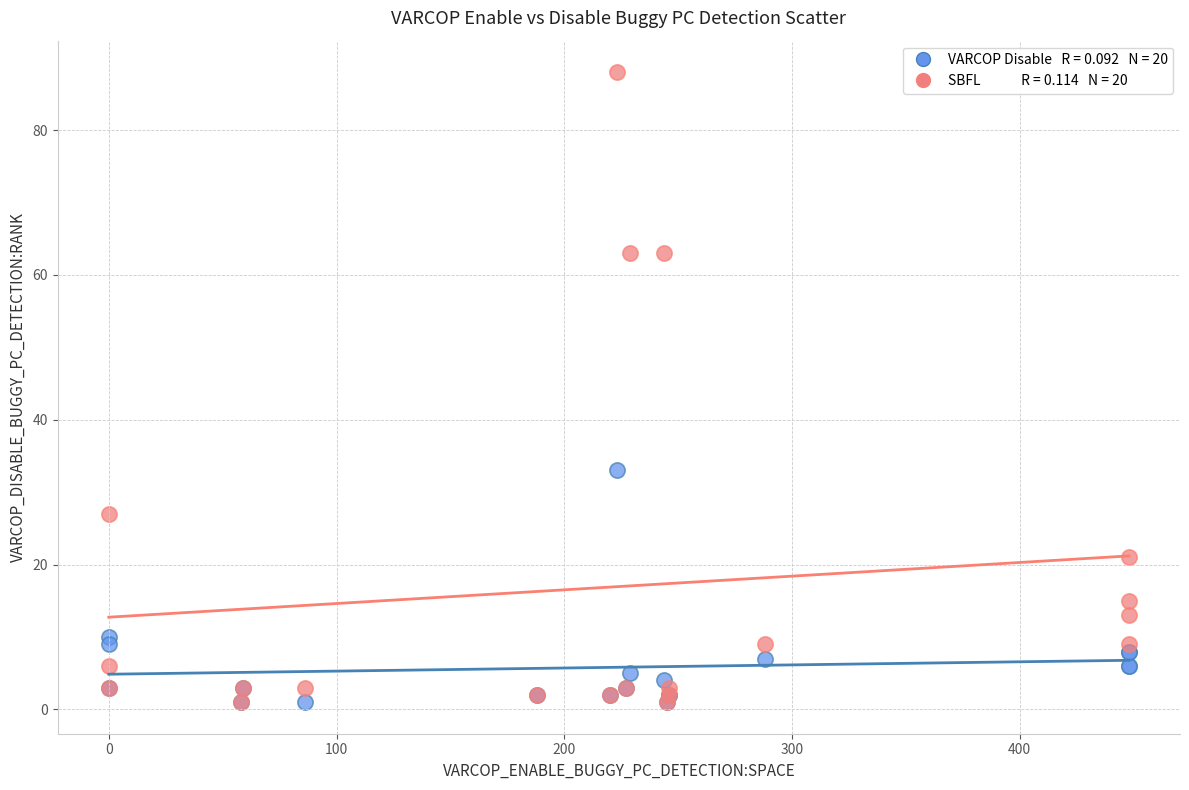

Across all series, what Y value is closest to 44?

33